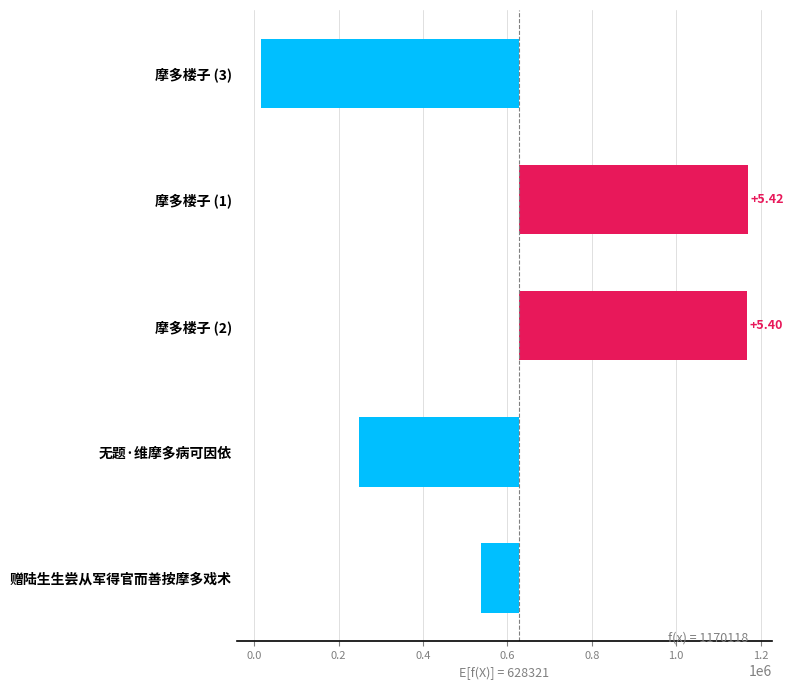

What is the difference between the values at 摩多楼子 (3) and 无题·维摩多病可因依?

230955.0